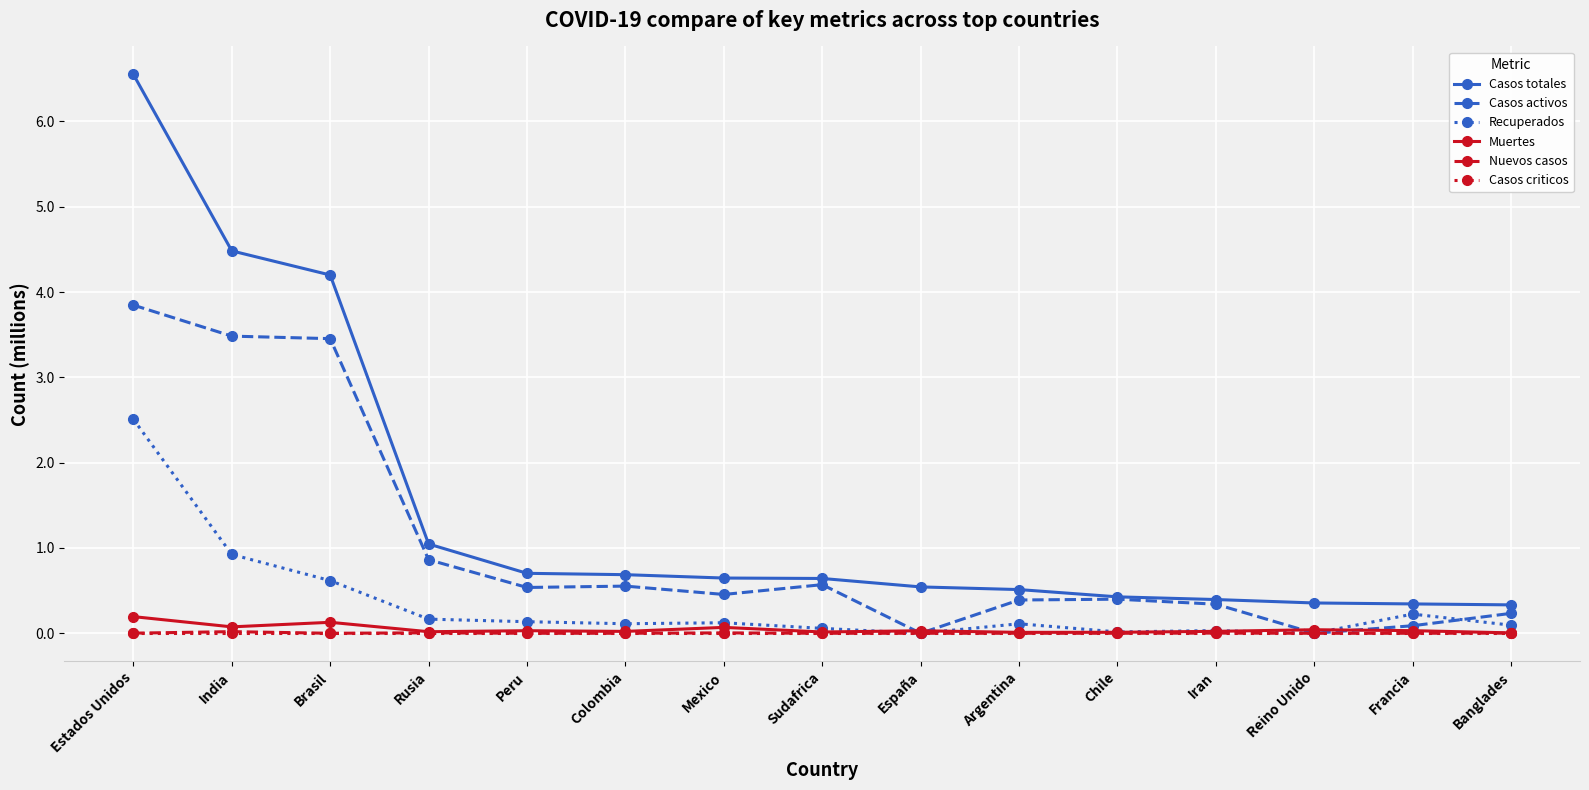

Which series has the largest range (max minus min)?

Casos totales